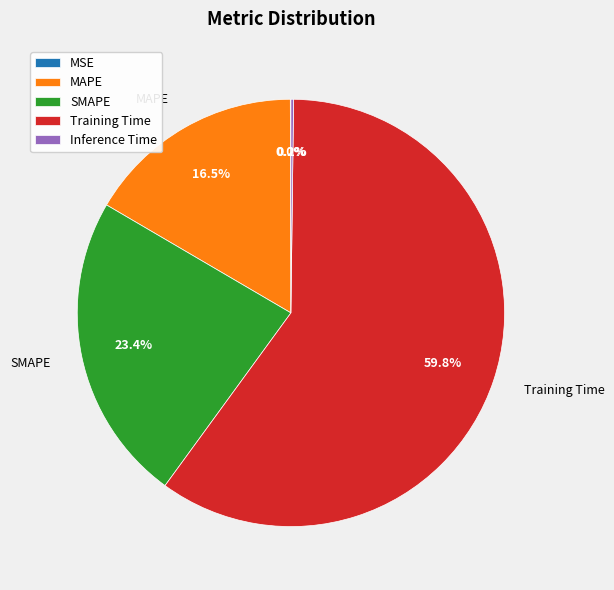

Which category accounts for the majority?

Training Time